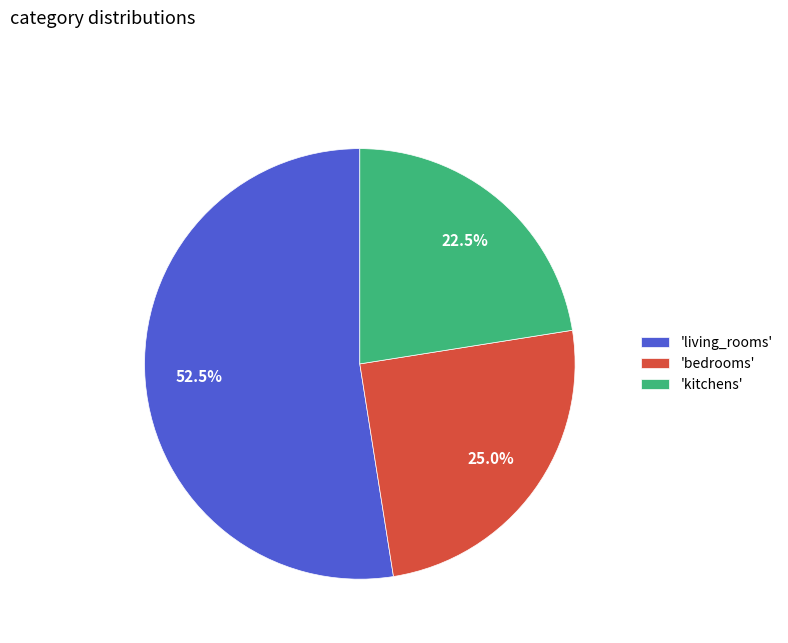

What is the ratio of the value at 'bedrooms' to the value at 'living_rooms'?

0.5